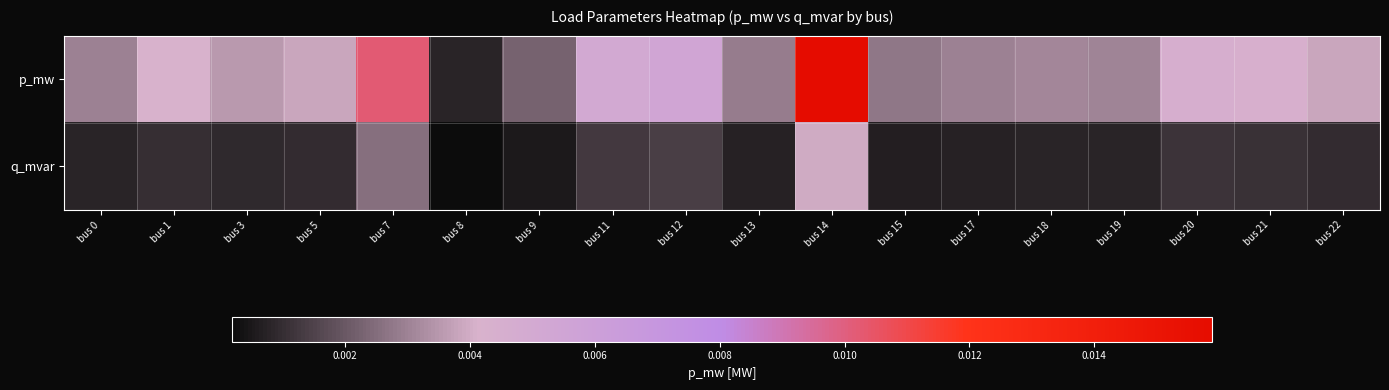

Which label corresponds to the largest value in the chart?

bus 14